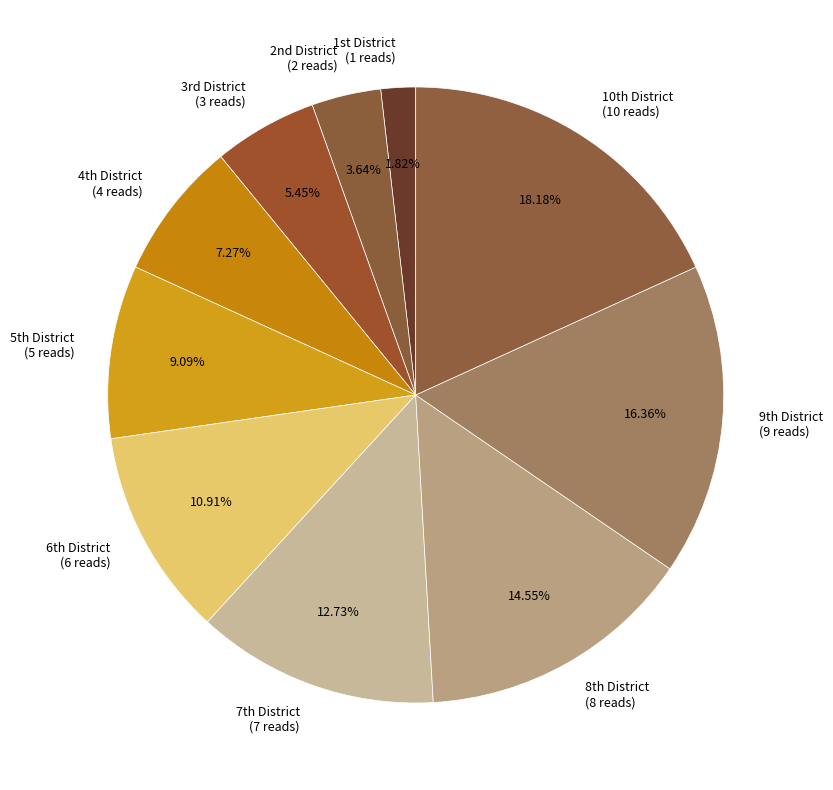

How many slices are in this pie chart?

10